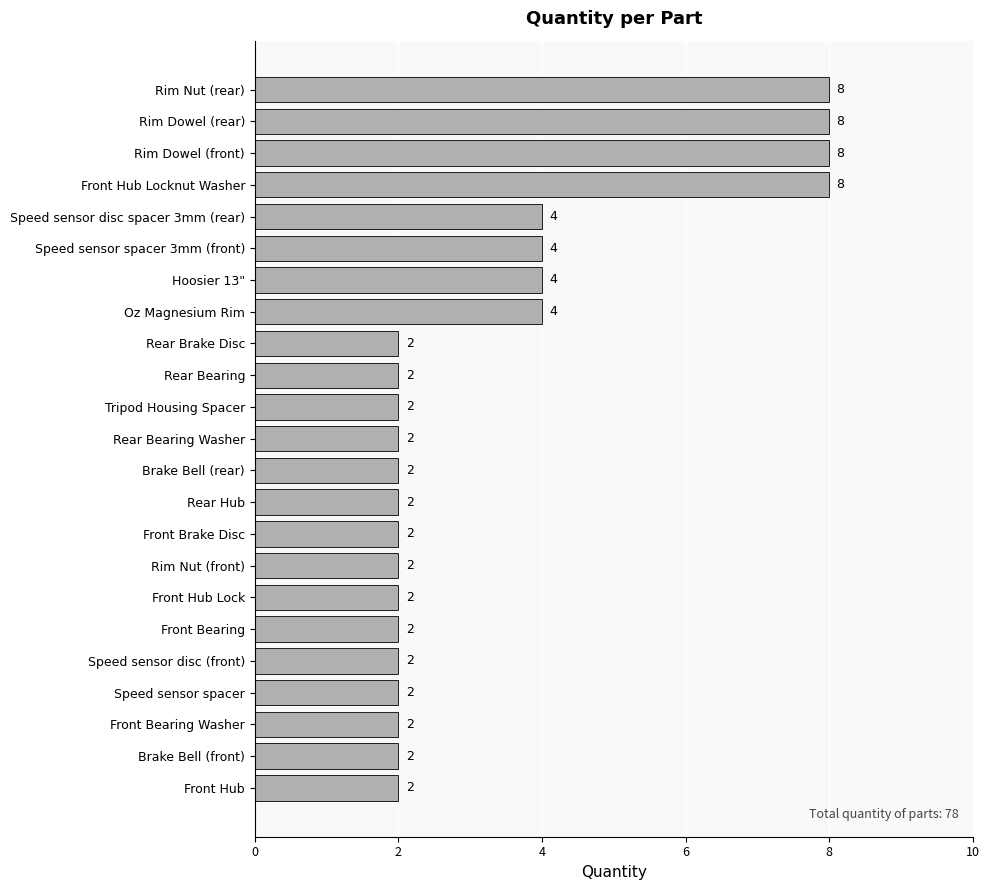

What is the maximum value shown in the chart?

8